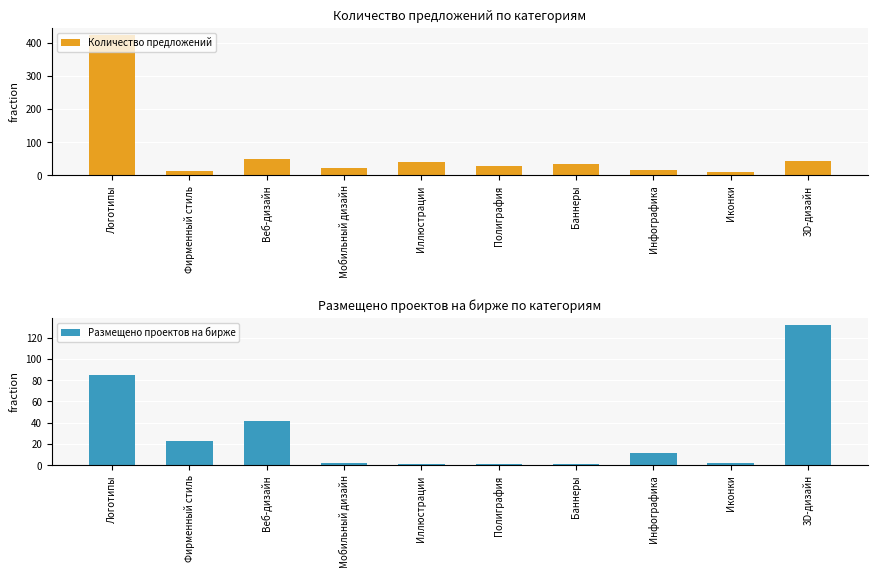

Rank the categories by Количество предложений value from lowest to highest.

Иконки, Фирменный стиль, Инфографика, Мобильный дизайн, Полиграфия, Баннеры, Иллюстрации, 3D-дизайн, Веб-дизайн, Логотипы